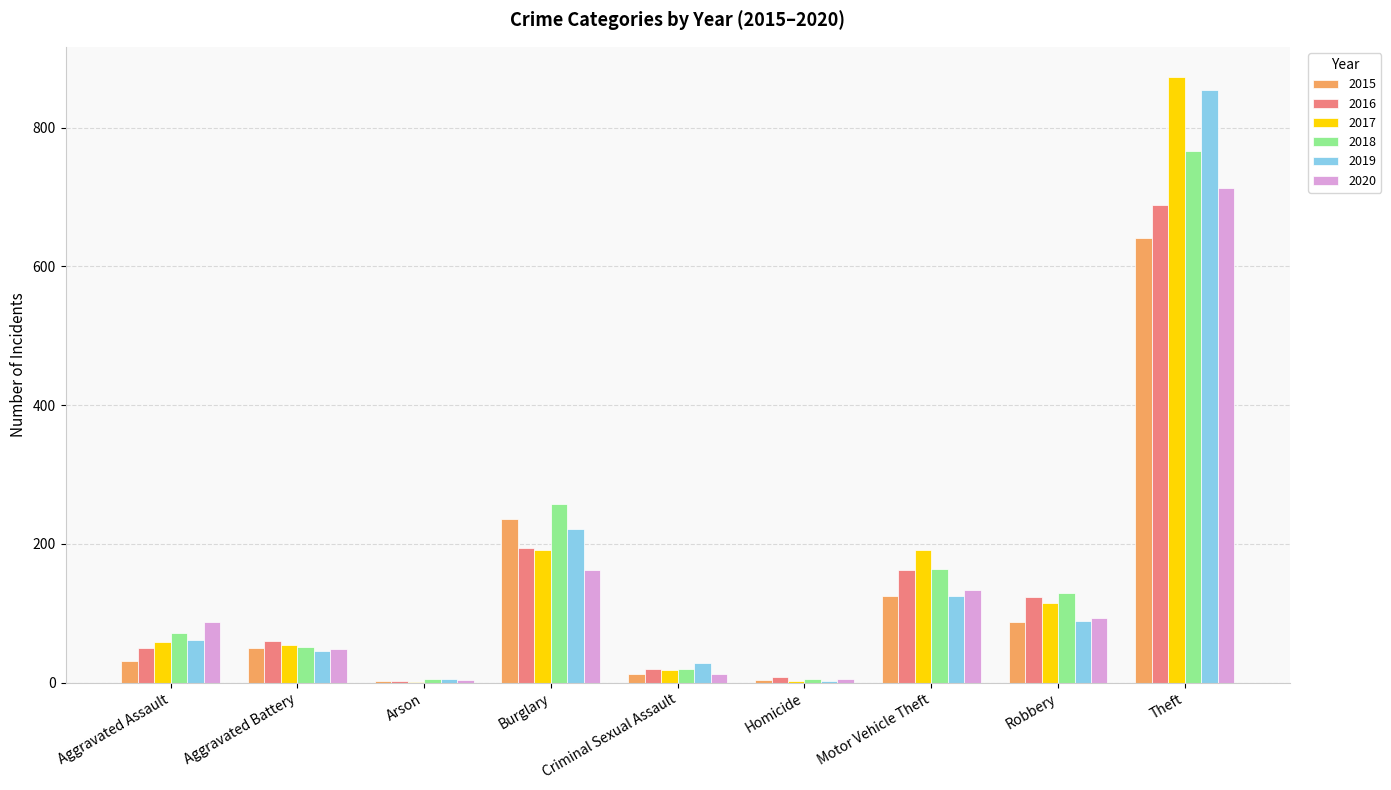

The 2020 series shows 134 at Motor Vehicle Theft. True or false?

True